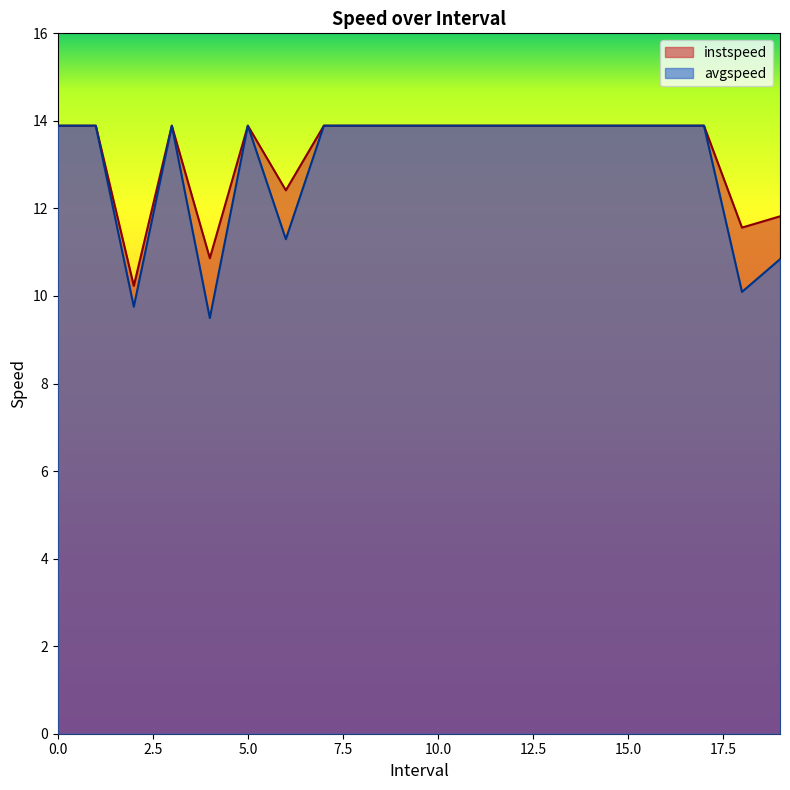

How many lines are shown in the chart?

2